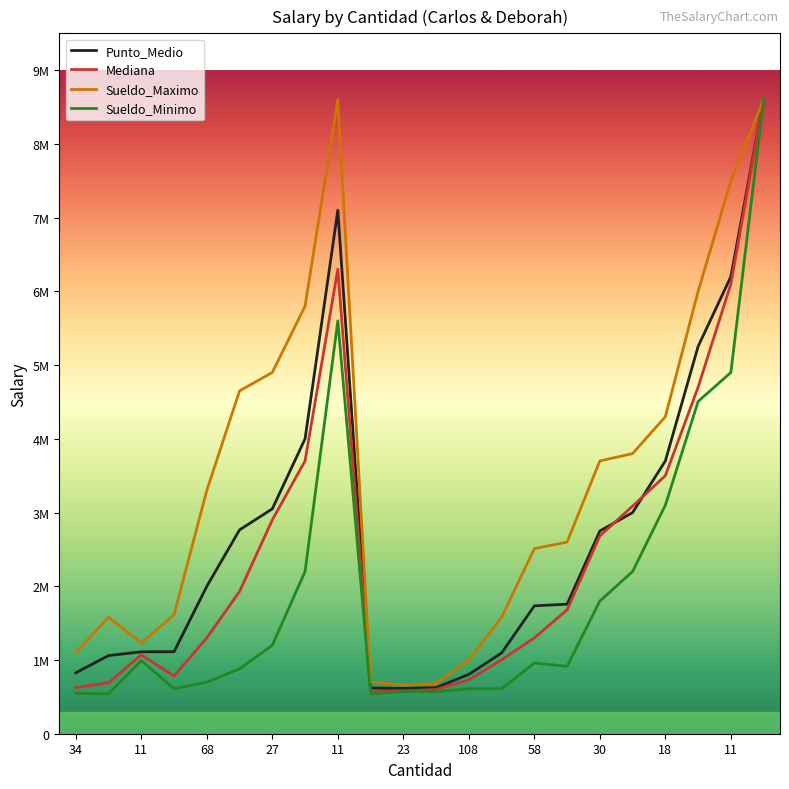

What are all the series names shown in the legend?

Punto_Medio, Mediana, Sueldo_Maximo, Sueldo_Minimo